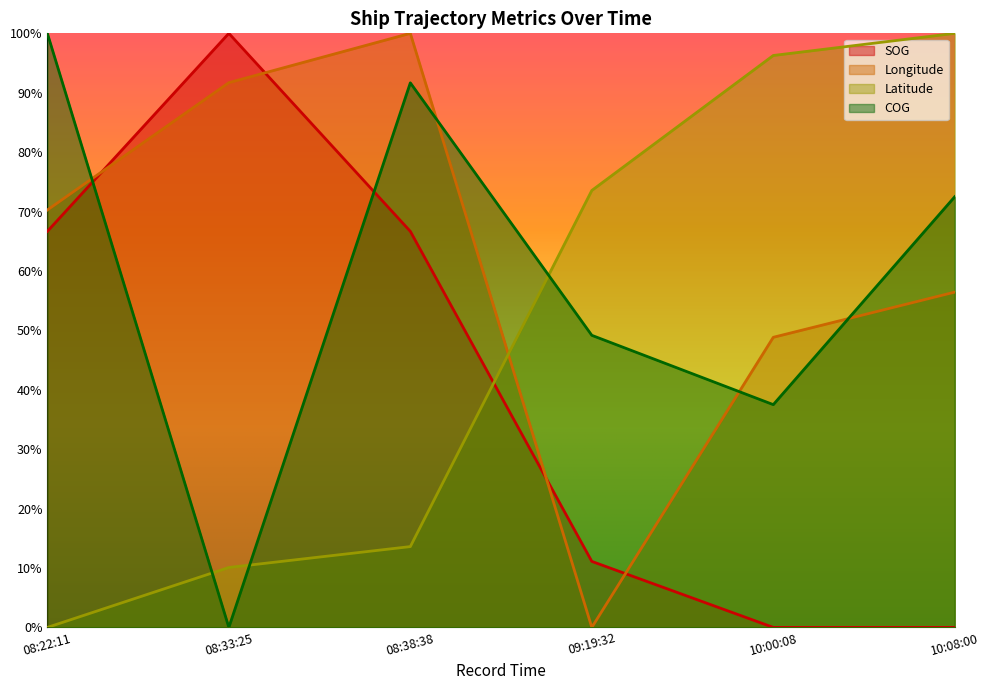

What is the spread (max minus min) of values at 08:33:25?

100.0